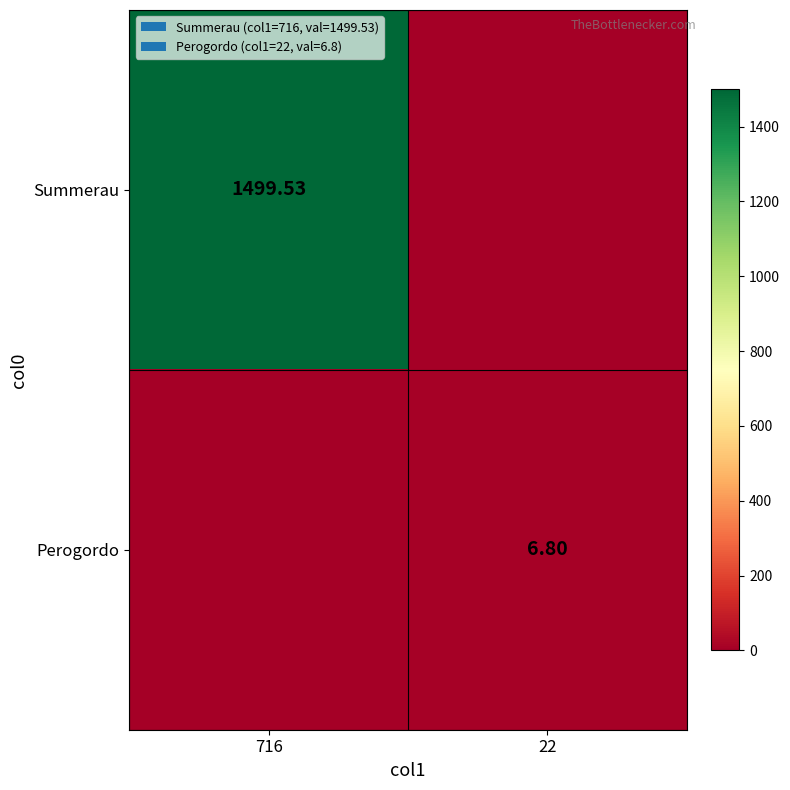

Is the value of Perogordo at 22 greater than the value of Summerau at 716?

No